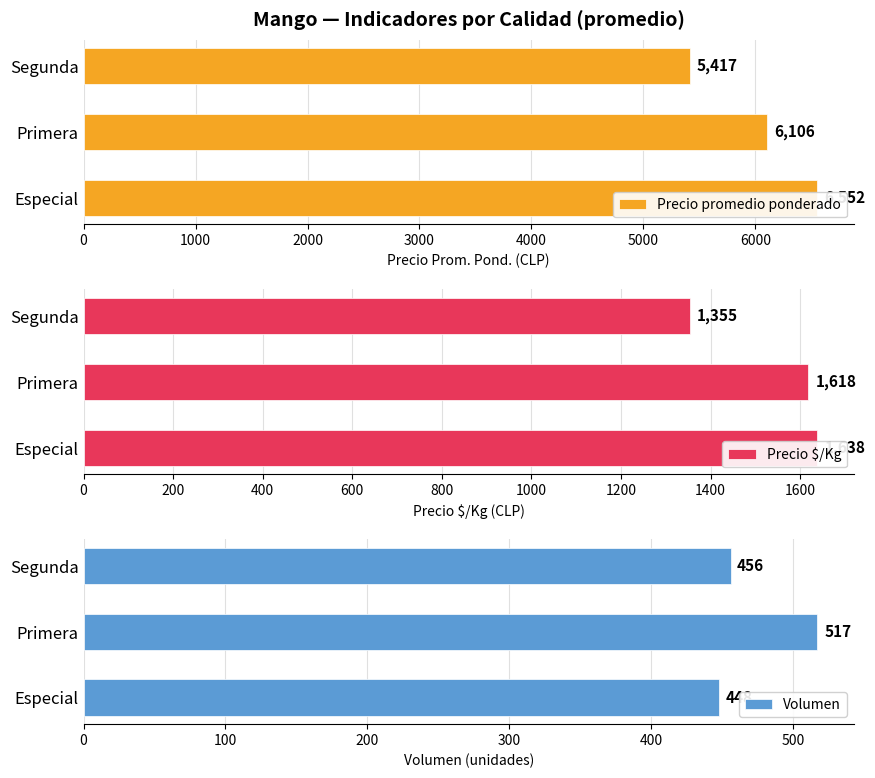

Which series has the largest total across all categories?

Precio promedio ponderado